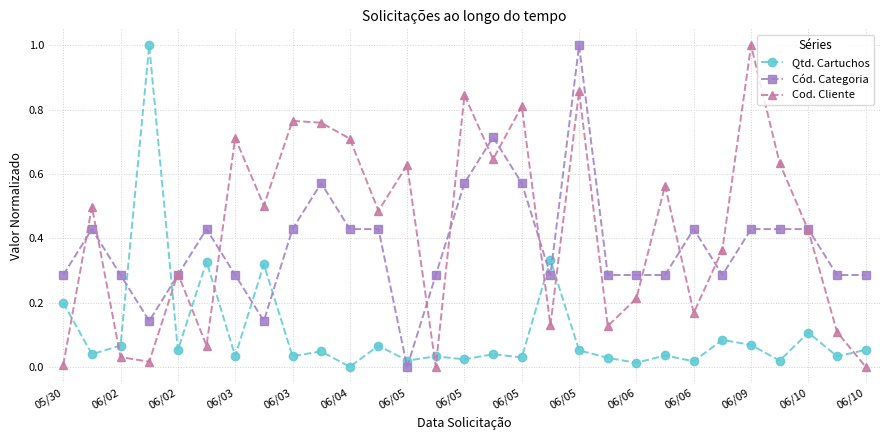

What is the greatest value displayed?

1.0